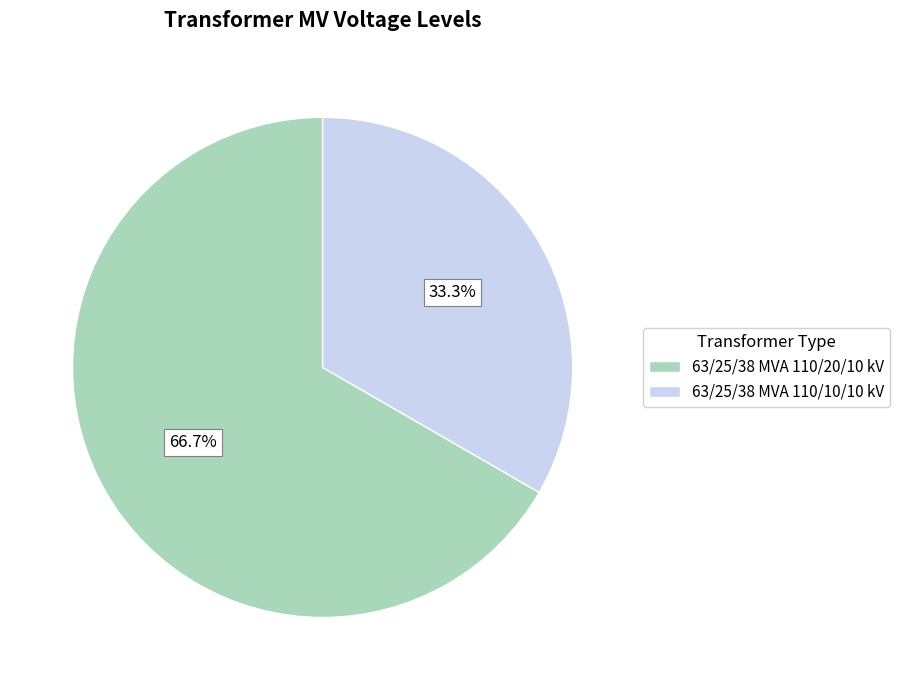

Which has a higher value, 63/25/38 MVA 110/20/10 kV or 63/25/38 MVA 110/10/10 kV?

63/25/38 MVA 110/20/10 kV